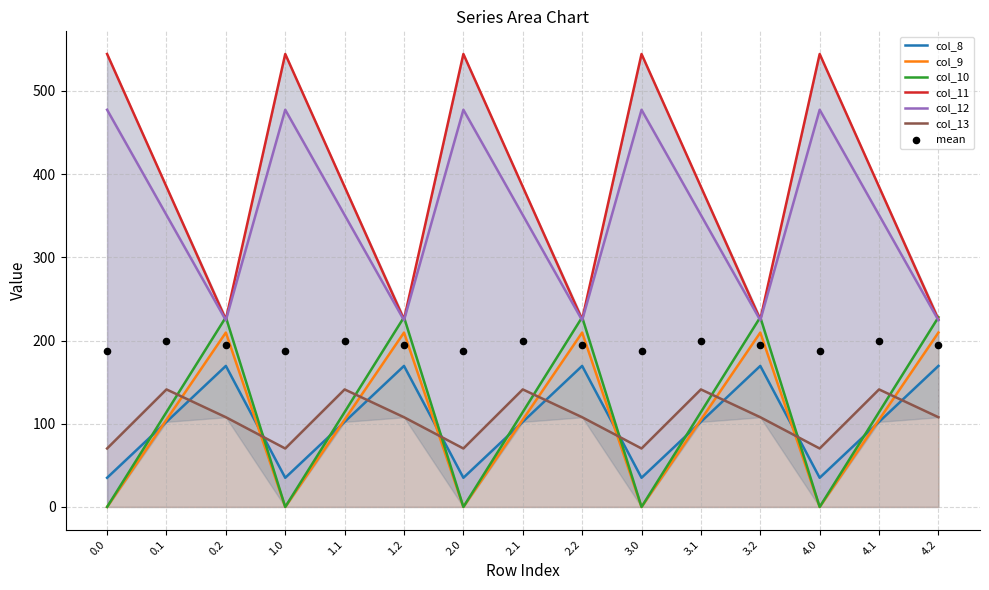

Is the value of col_9 at 2.2 greater than the value of col_8 at 1.2?

Yes